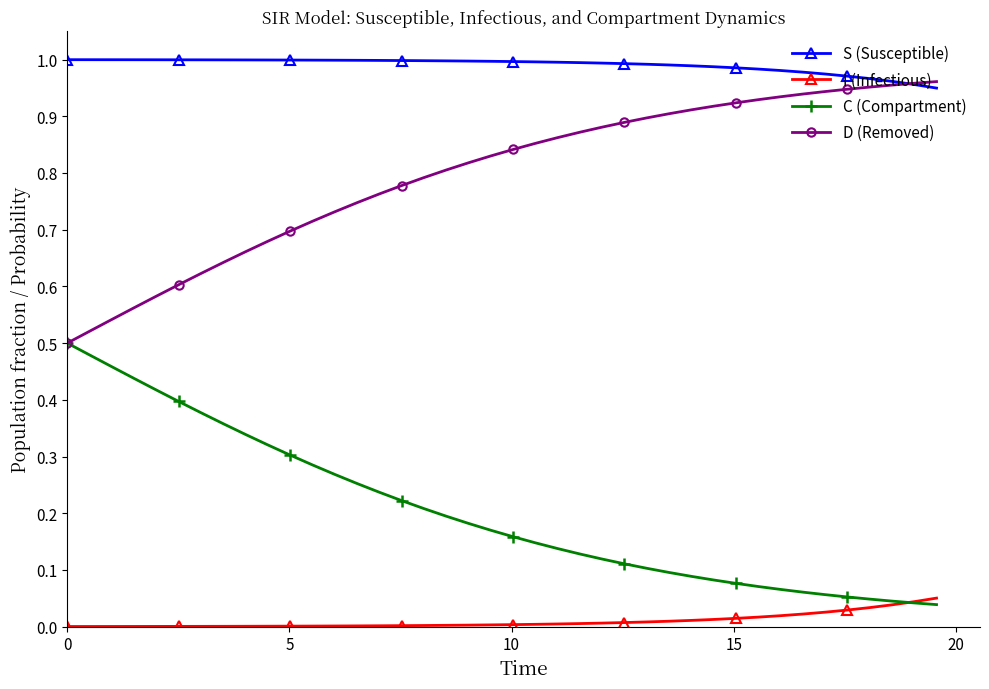

Which series has the largest total across all categories?

S (Susceptible)